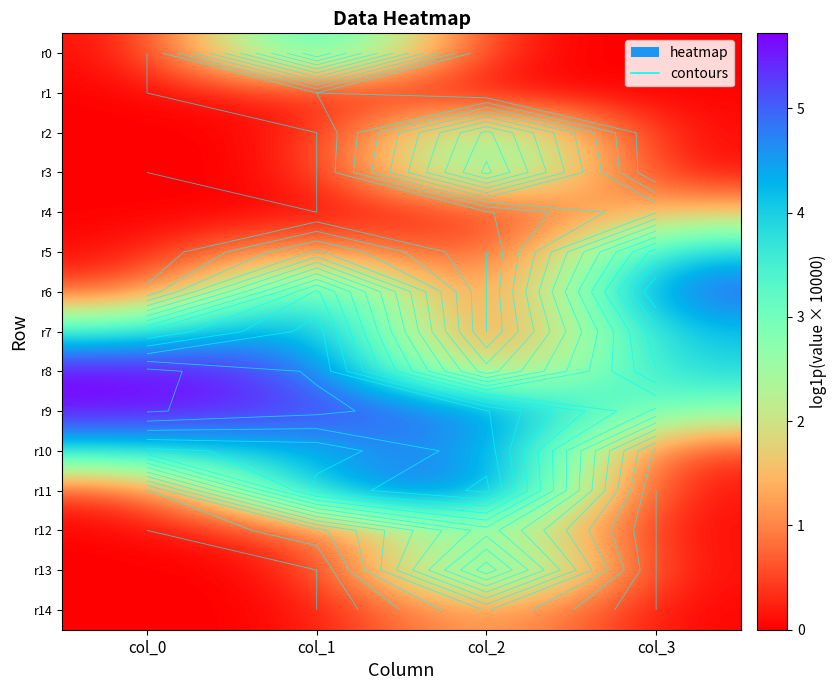

What is the sum of the r1 values at col_1 and col_0?

0.4